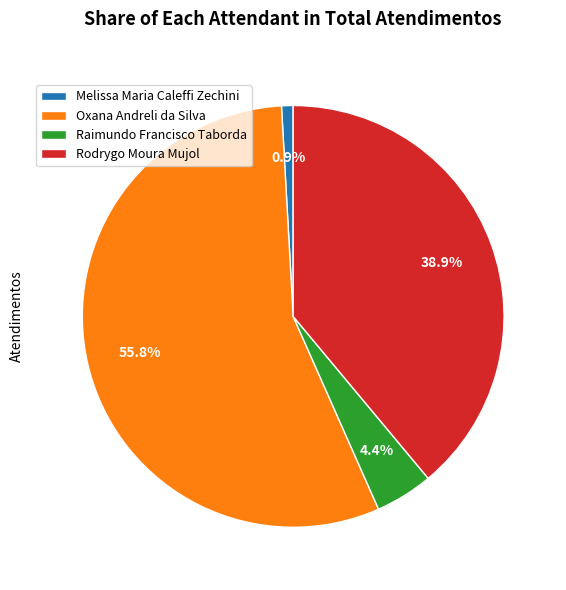

What is the ratio of the value at Raimundo Francisco Taborda to the value at Rodrygo Moura Mujol?

0.1